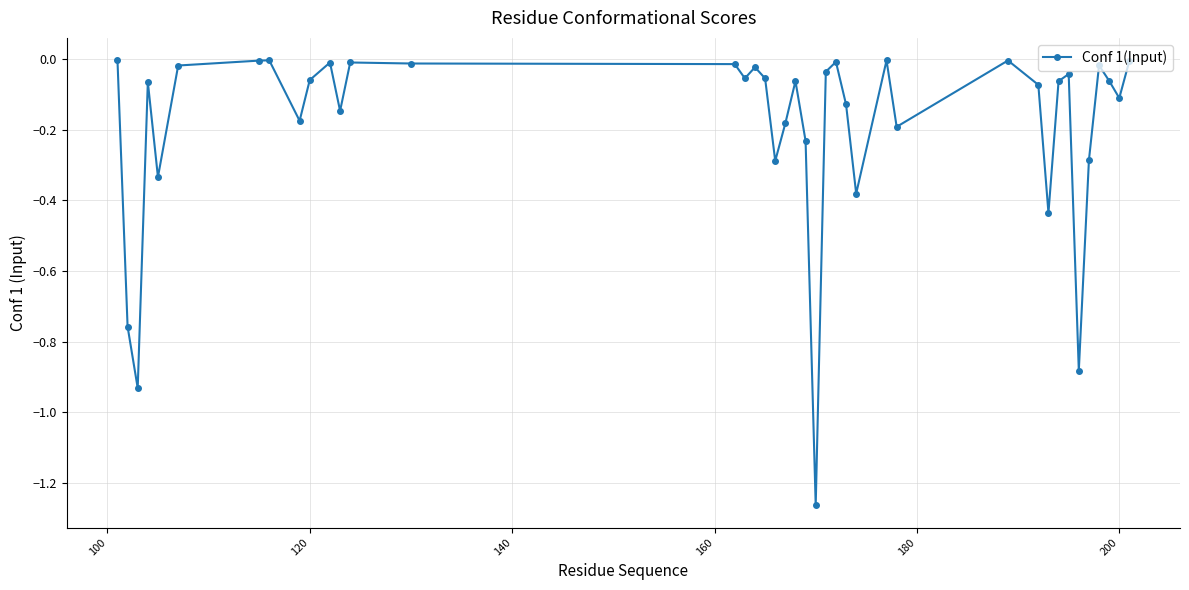

What is the sum of all values?

-7.4